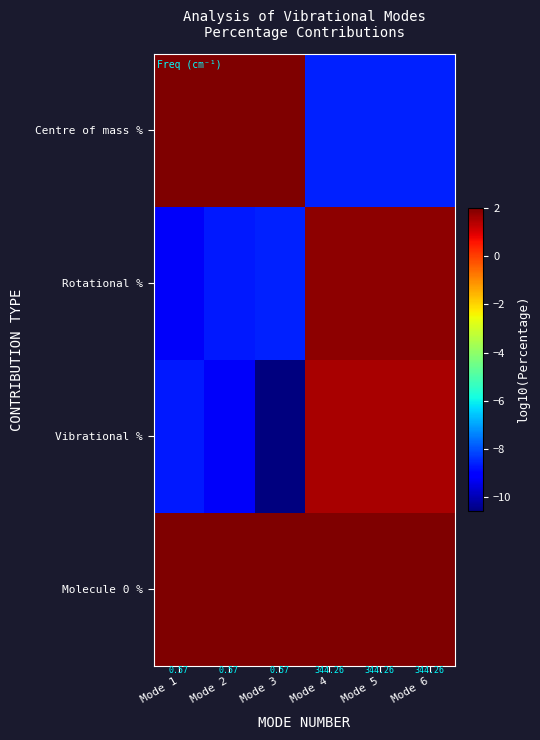

True or false: Centre of mass % has a value of -5.7 at Mode 5.

False